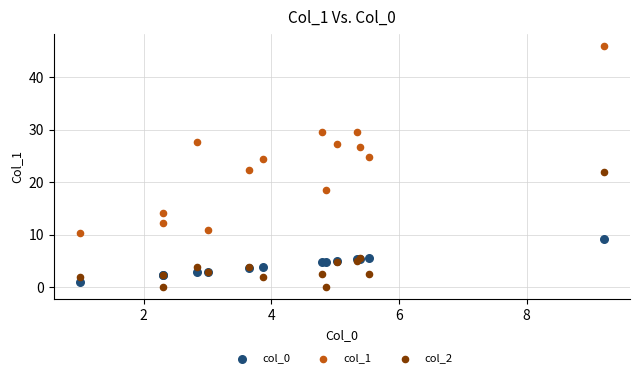

Which series has the largest Y range (max minus min)?

col_1